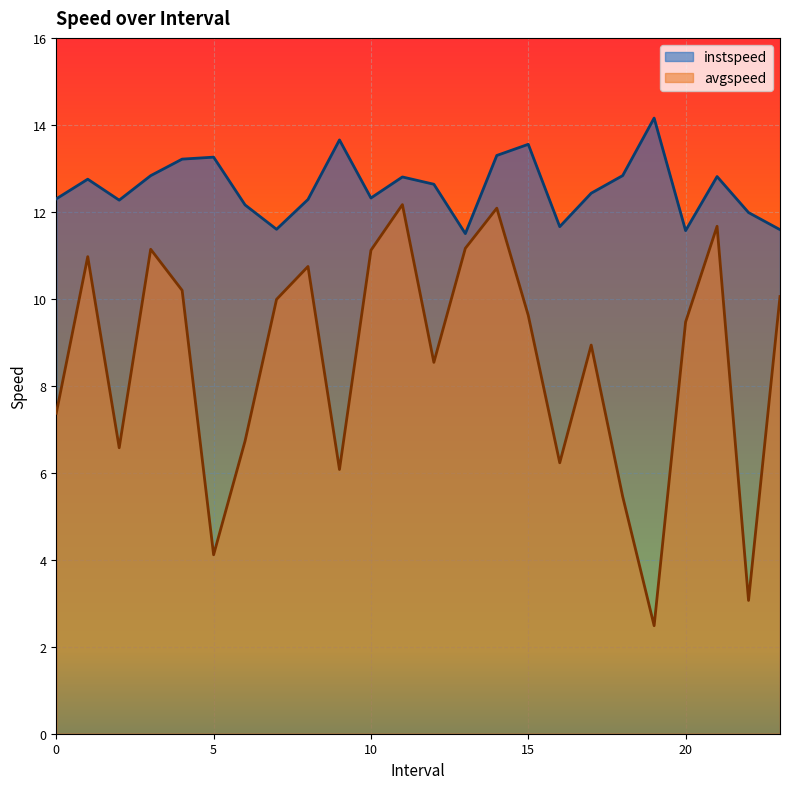

Which series has the largest range (max minus min)?

avgspeed